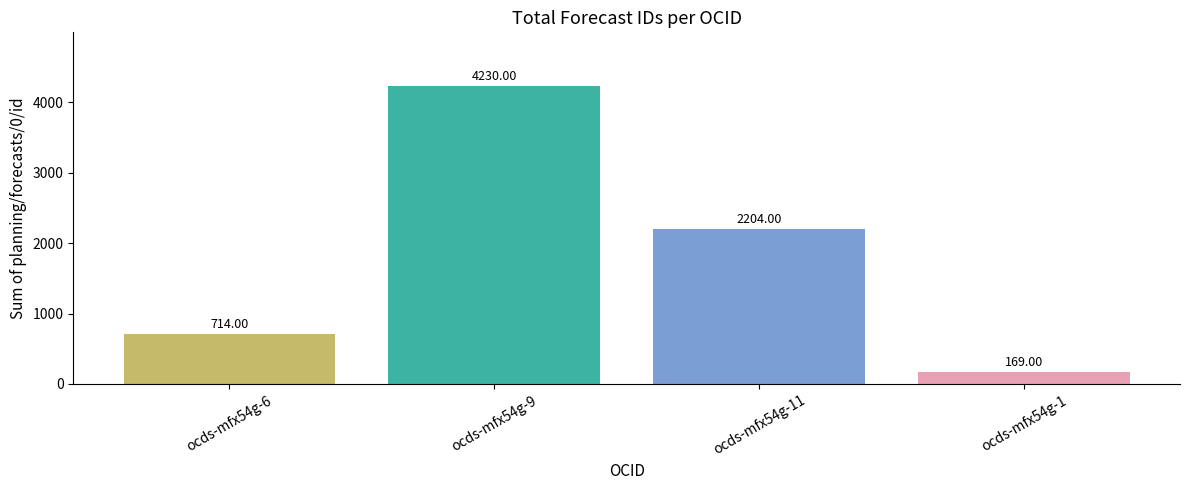

Reading right to left, extract all data points from this chart.

169	2204	4230	714